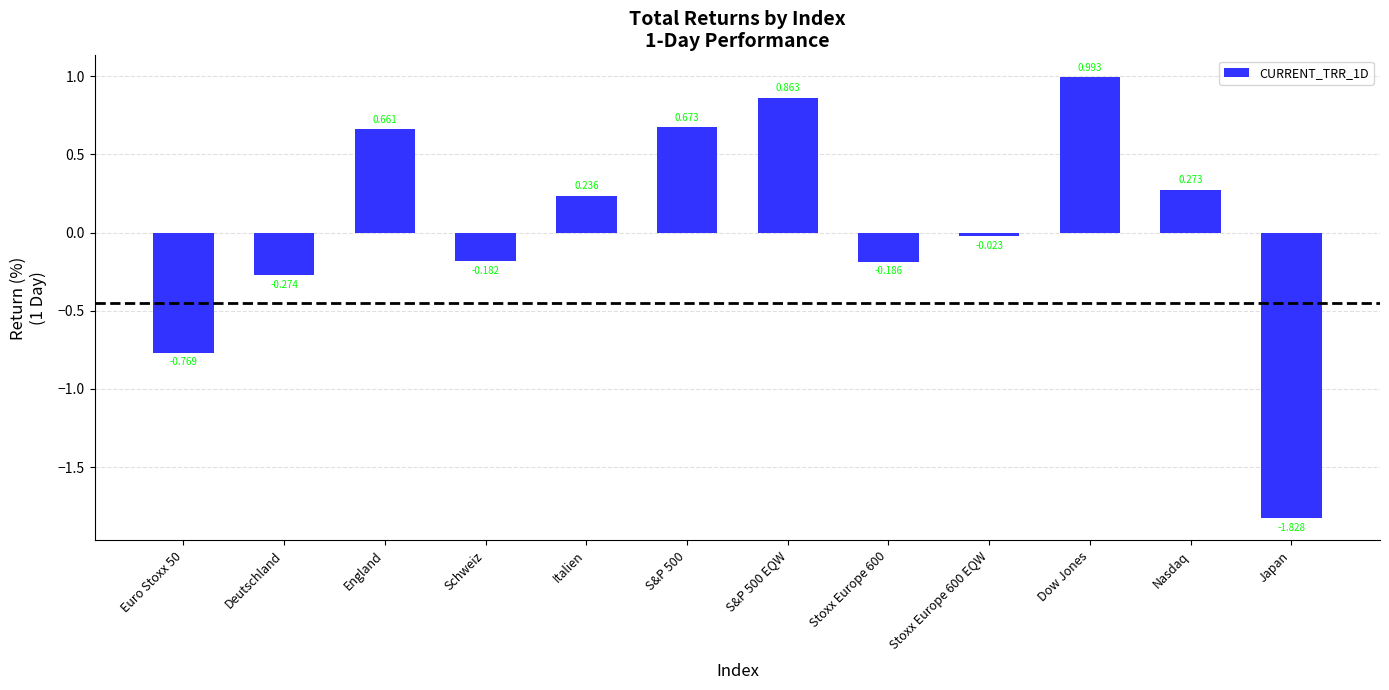

At which category does the chart reach its peak across all series?

Dow Jones